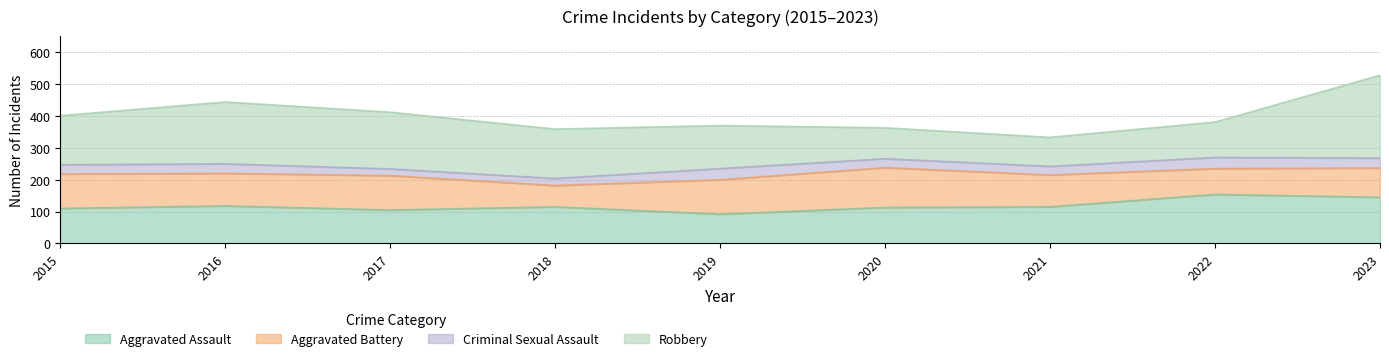

Where does the Criminal Sexual Assault series first go above 29?

2016